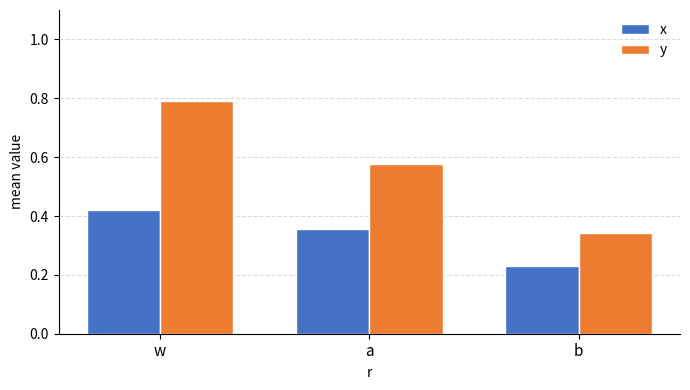

What position from the left is a?

2